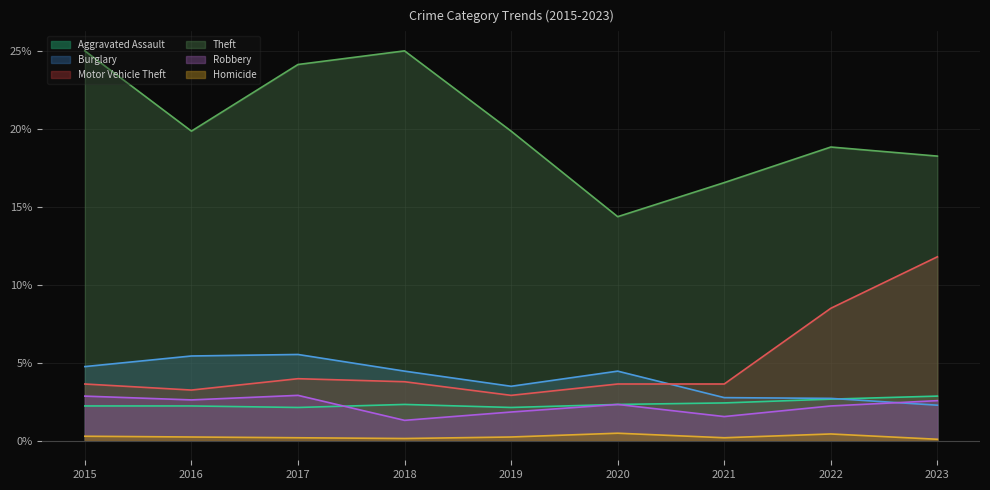

What is the value of the Aggravated Assault point at the 9th from the left?

2.9